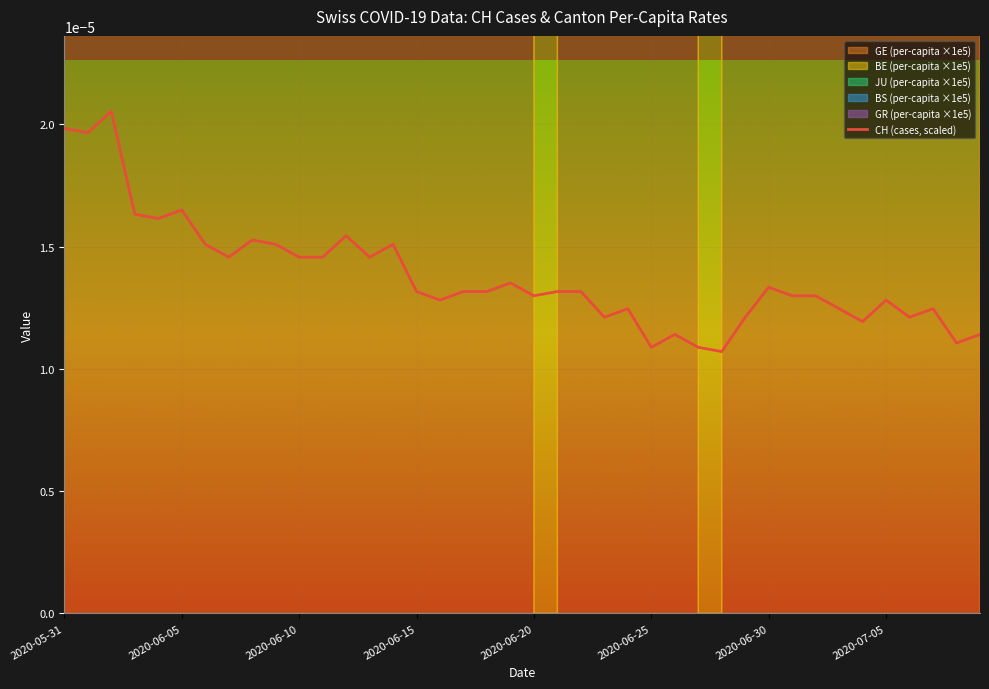

What is the label of the 27th point from the right?

13